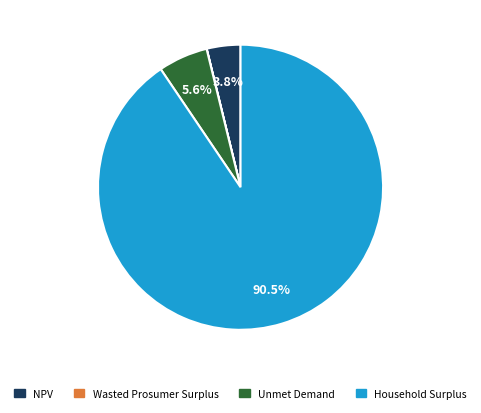

To the nearest percent, what percentage of the pie is Unmet Demand?

6%